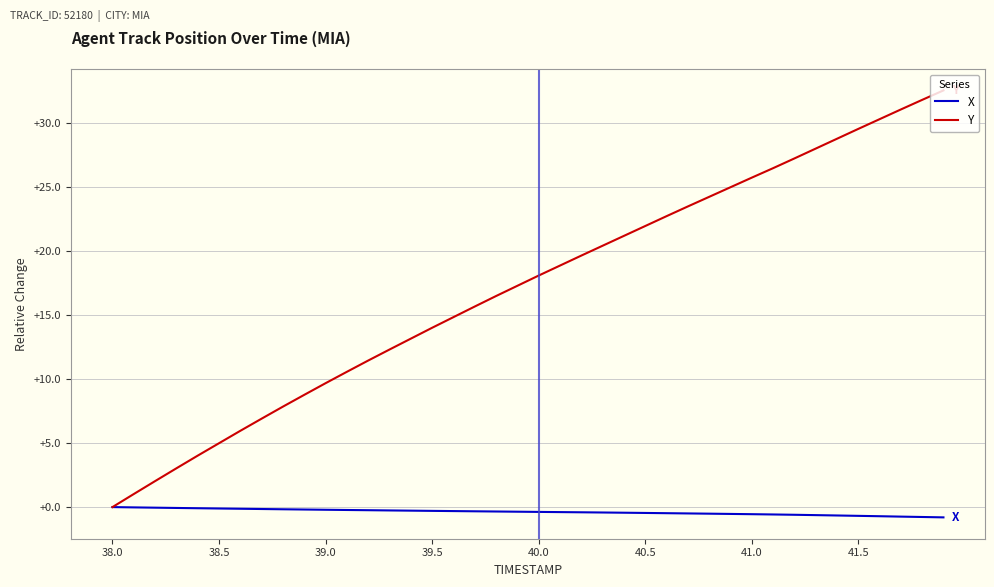

List the series in order of their peak value, highest first.

Y, X